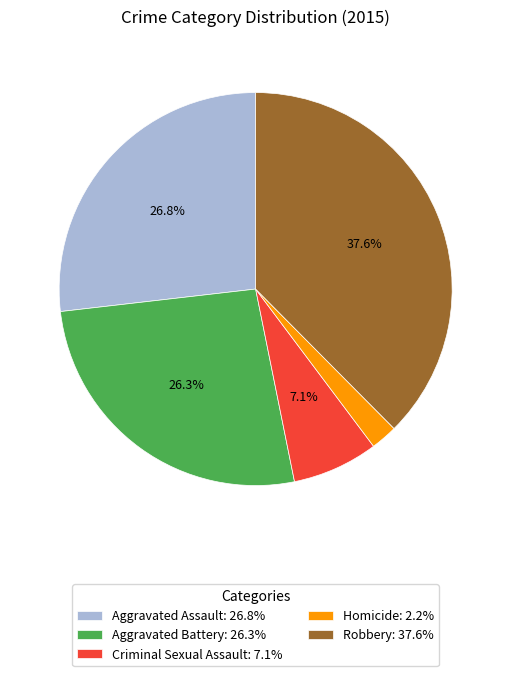

To the nearest percent, what is the difference between the largest and smallest slice percentages?

35%